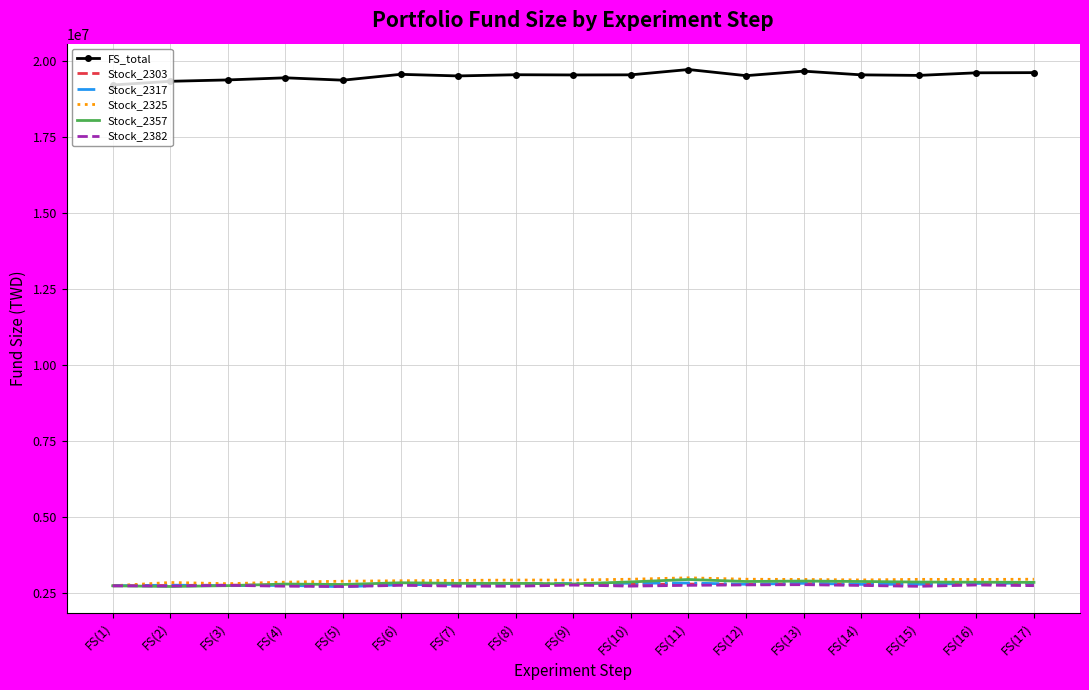

What is the smallest value displayed?

2713191.0